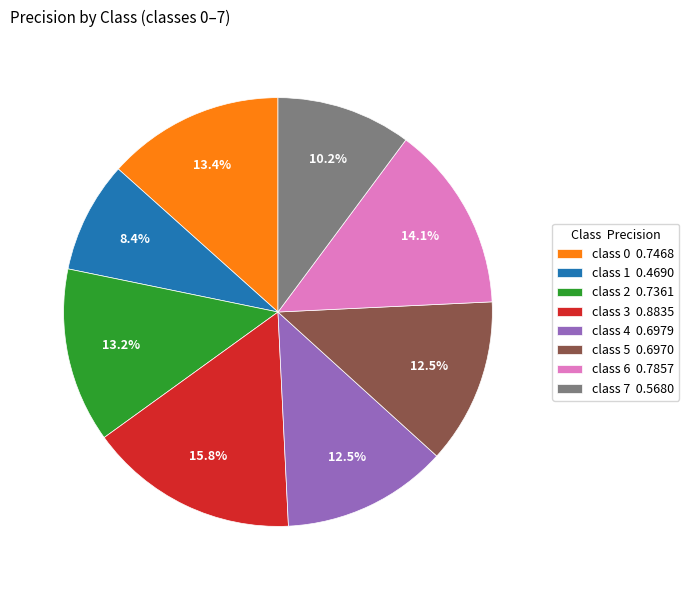

What is the total percentage of class 7 0.5680 and class 1 0.4690?

18.6%